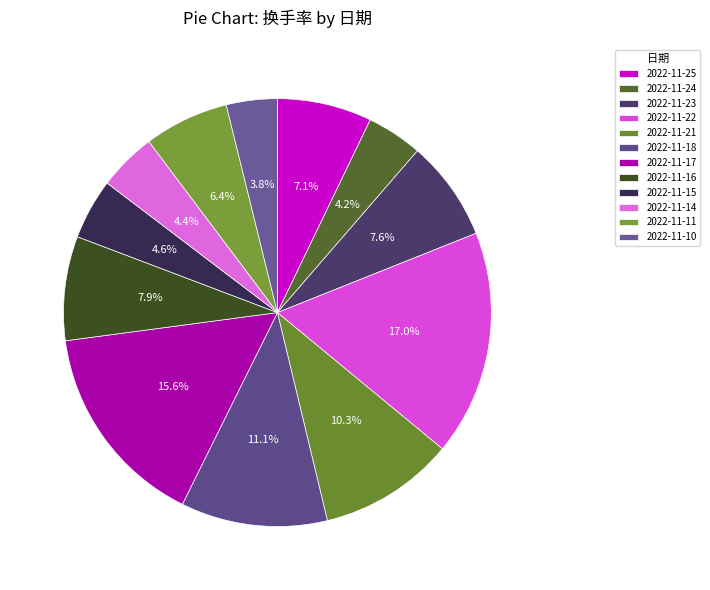

How many segments does this pie chart have?

12